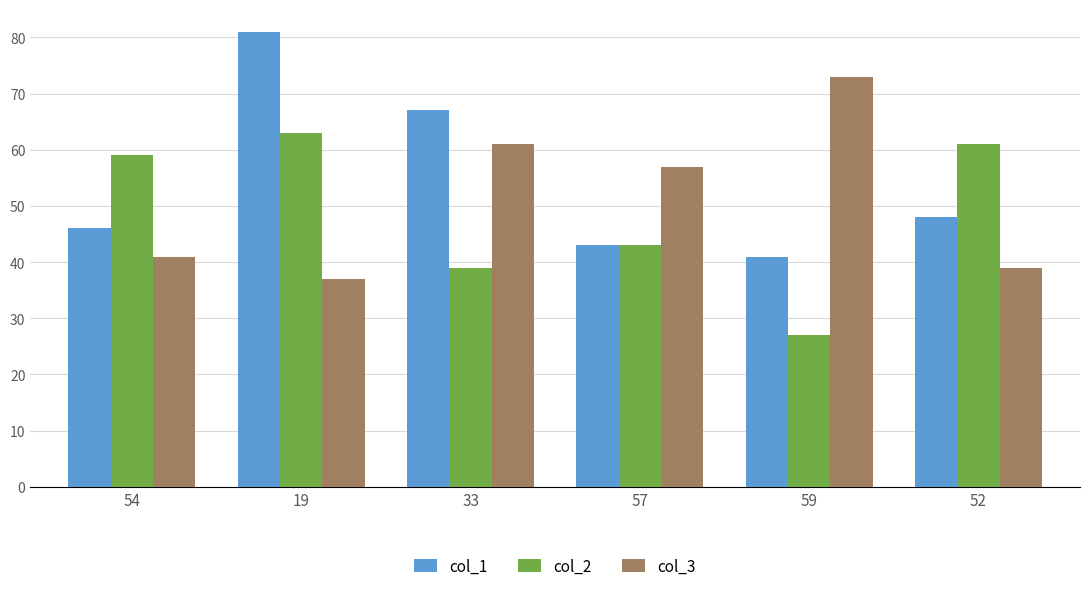

What position from the right is 54?

6